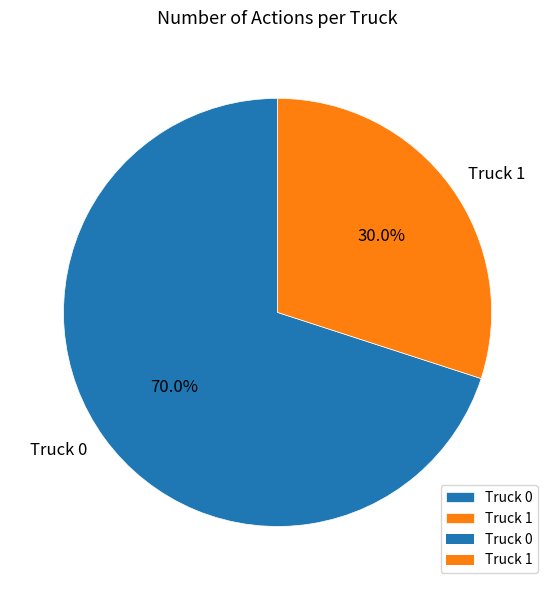

What is the largest slice in the pie chart?

Truck 0